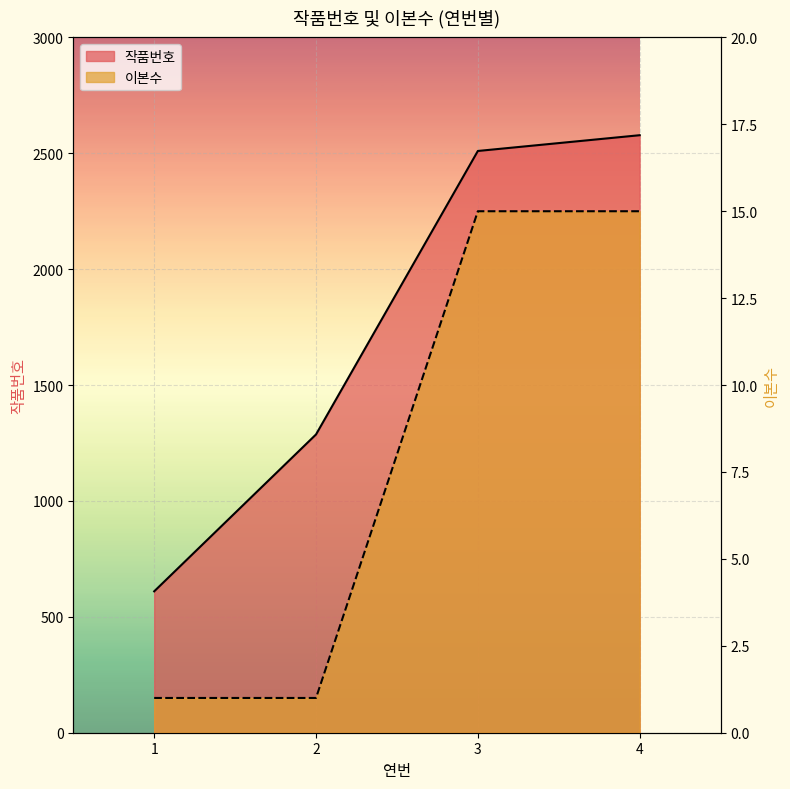

Is it true that 이본수 equals 8 at 3?

False